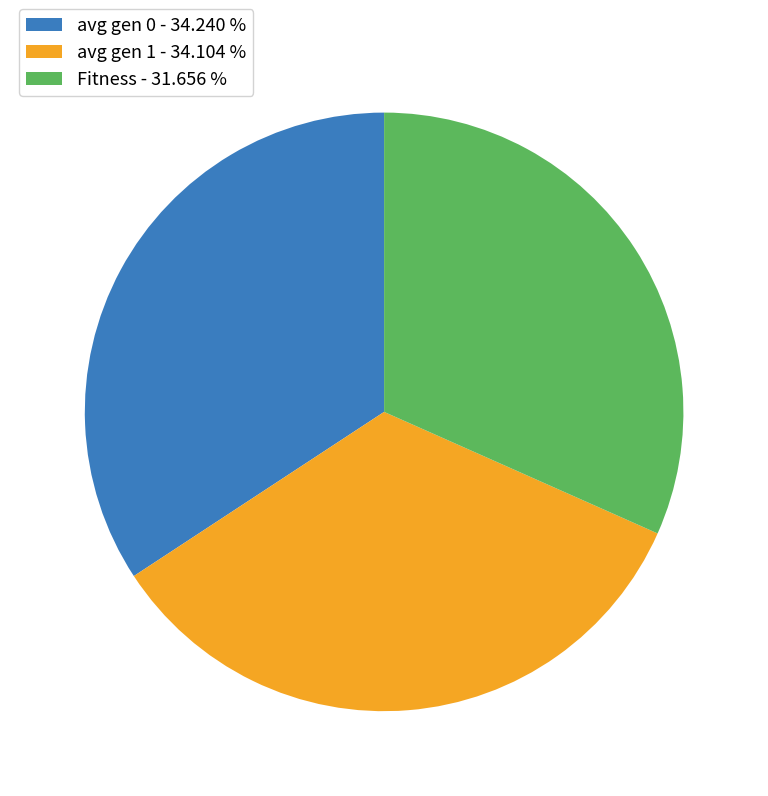

Approximately how many times larger is the value at avg gen 0 - 34.240 % compared to Fitness - 31.656 %?

1.1